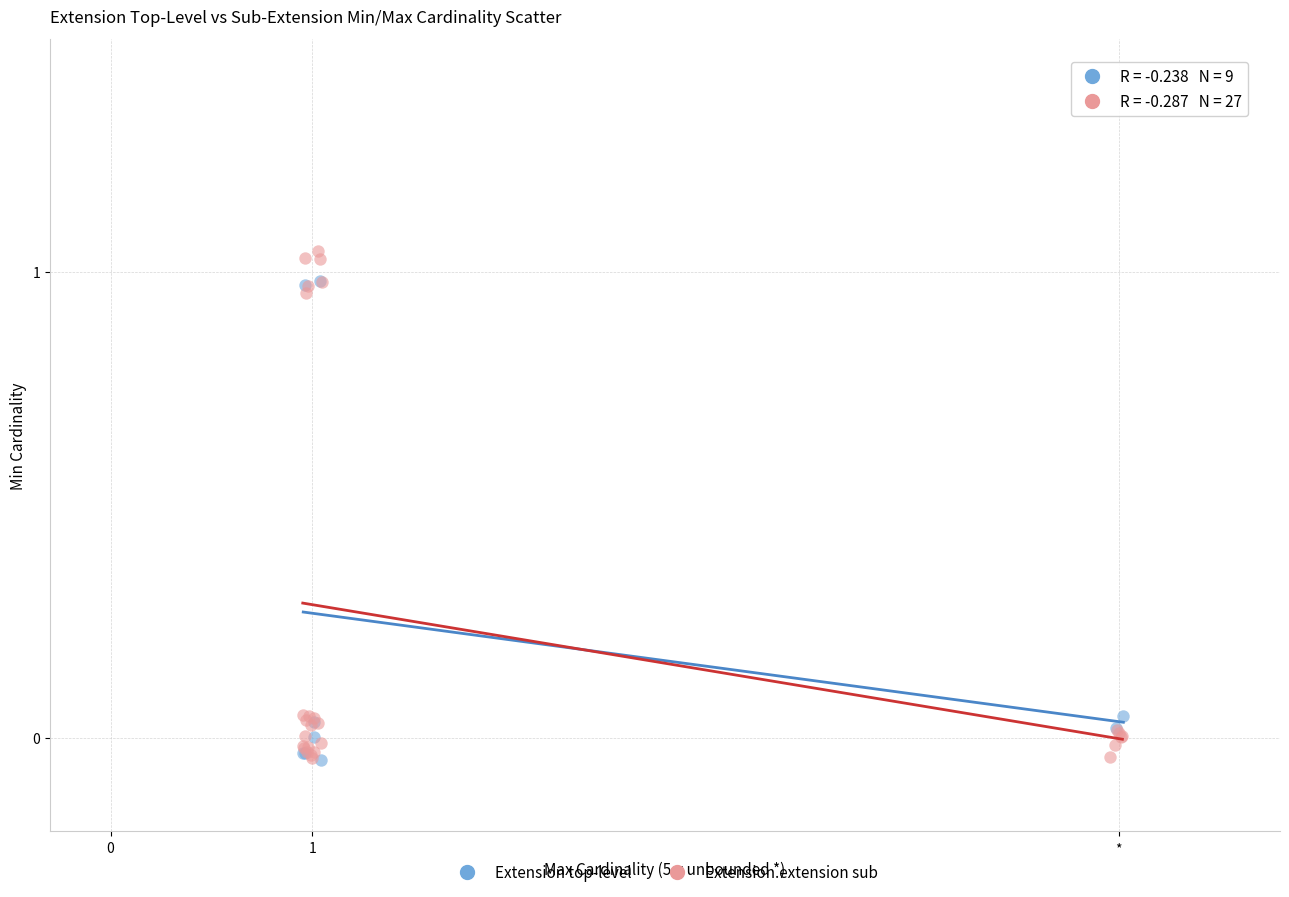

Which series contains the highest Y value?

Extension.extension sub